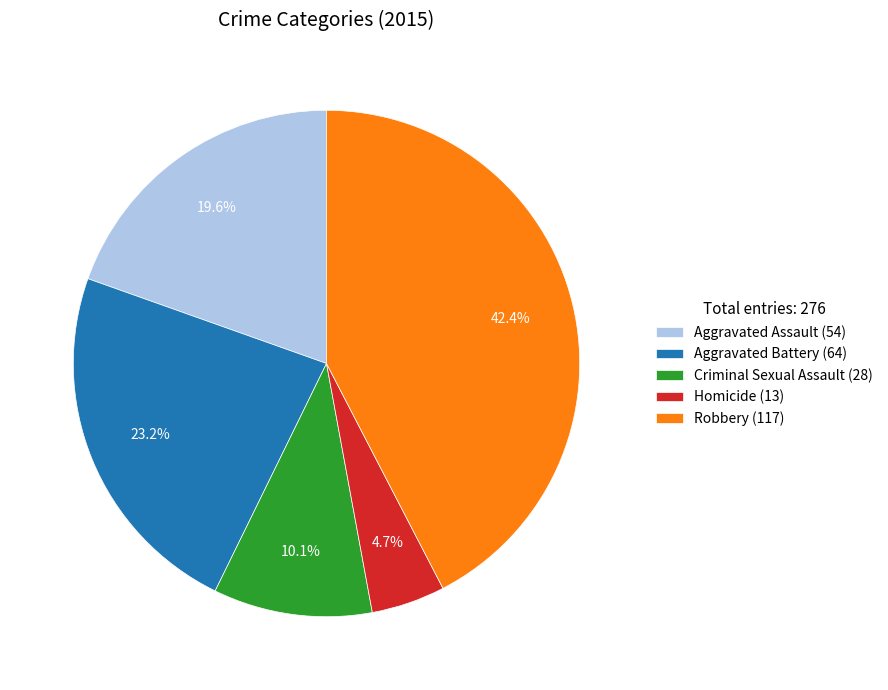

What percentage is the Aggravated Battery slice, to the nearest percent?

23%